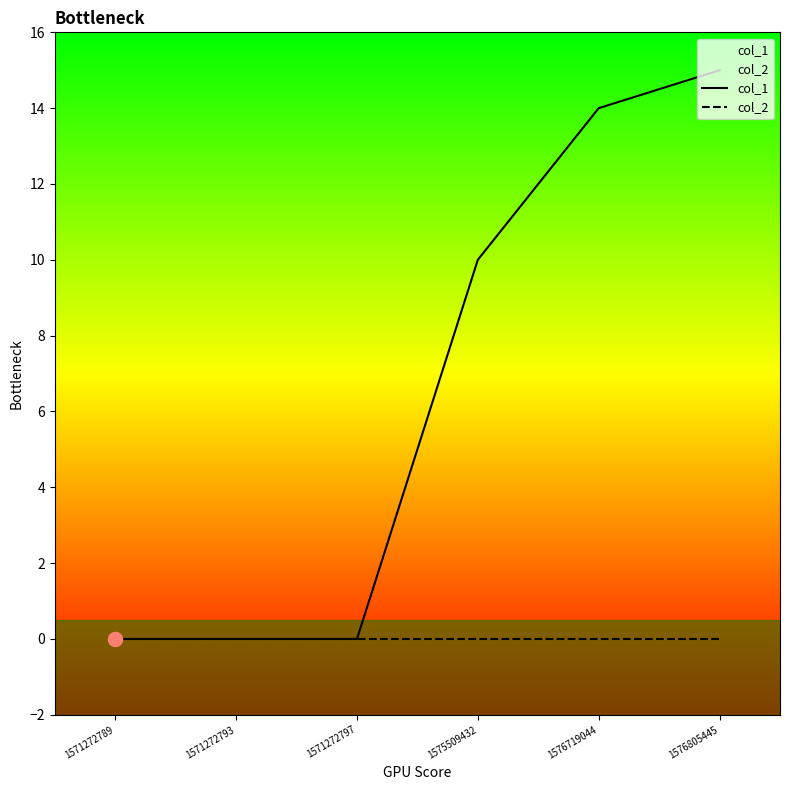

How many lines are shown in the chart?

2